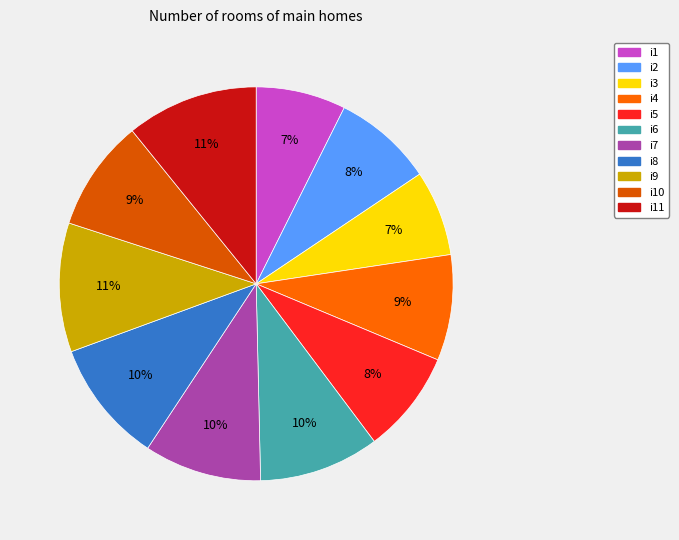

Which slice is the smallest?

i3